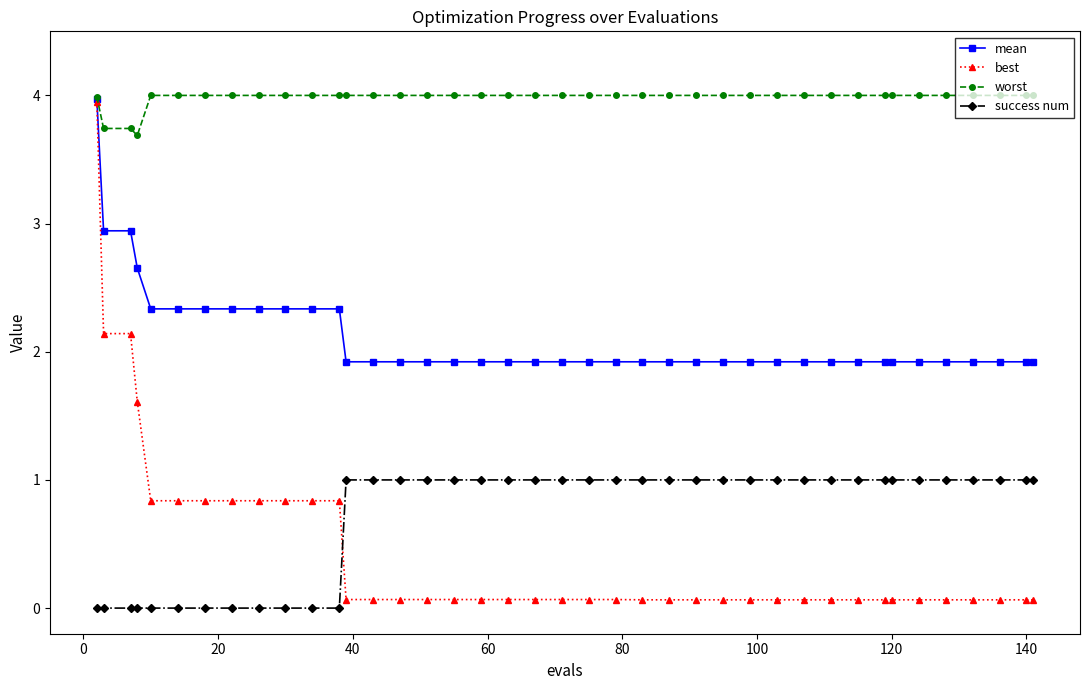

Which series has the widest spread of values?

best